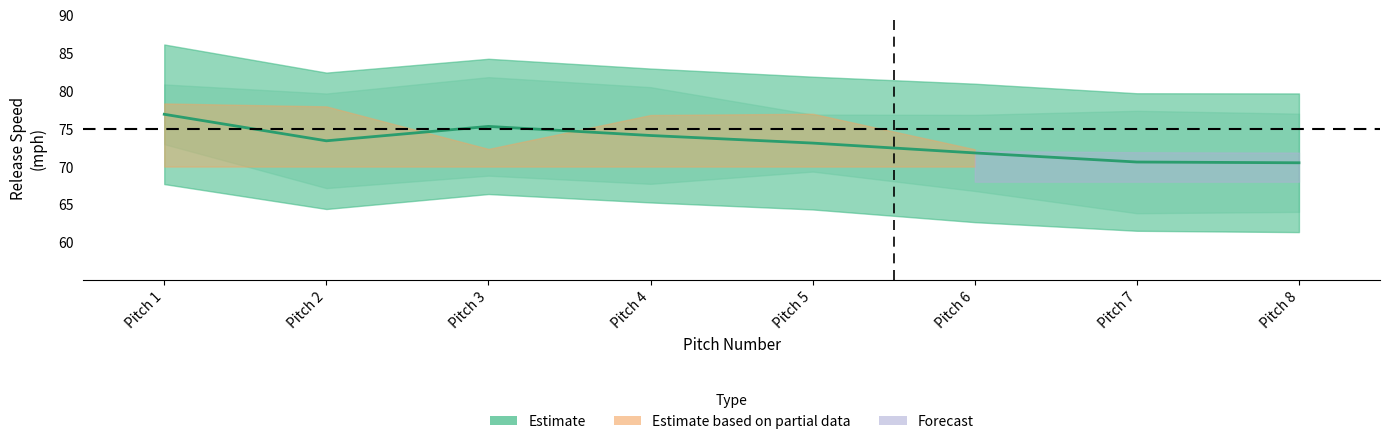

How many points are lower than both their immediate neighbors (excluding endpoints)?

1